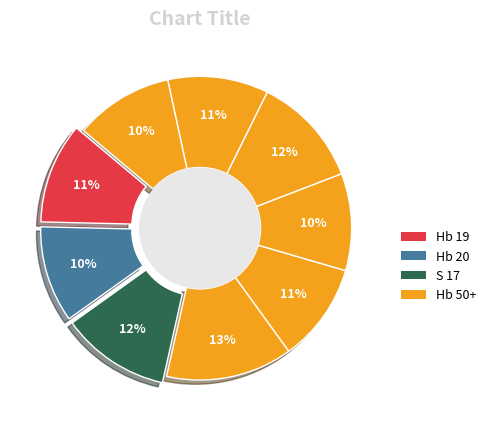

To the nearest percent, what percentage of the pie is Hb 23?

12%